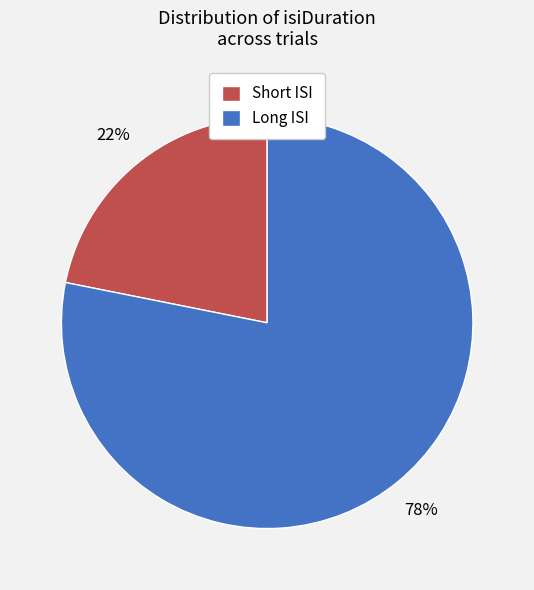

Which slice is the smallest?

Short ISI